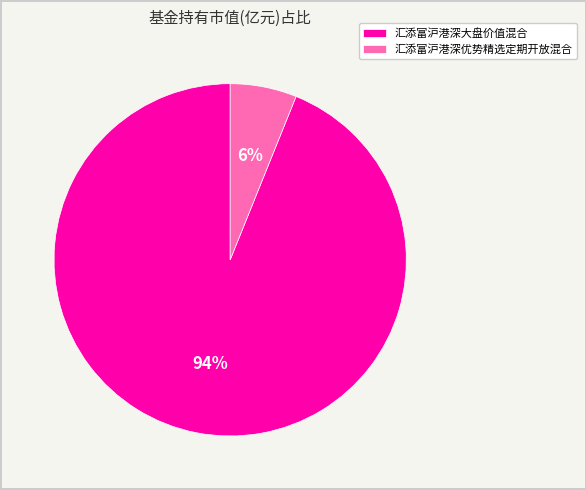

Count the number of slices in the pie.

2